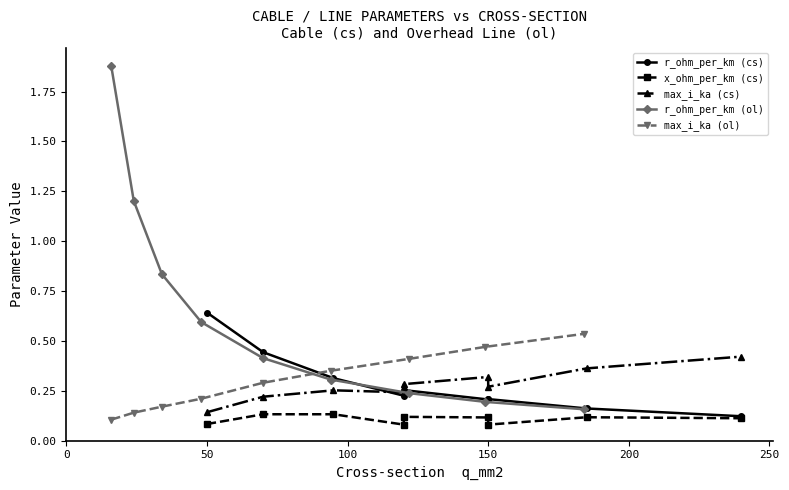

What is the value of the r_ohm_per_km (ol) point at the 5th from the left?

0.4